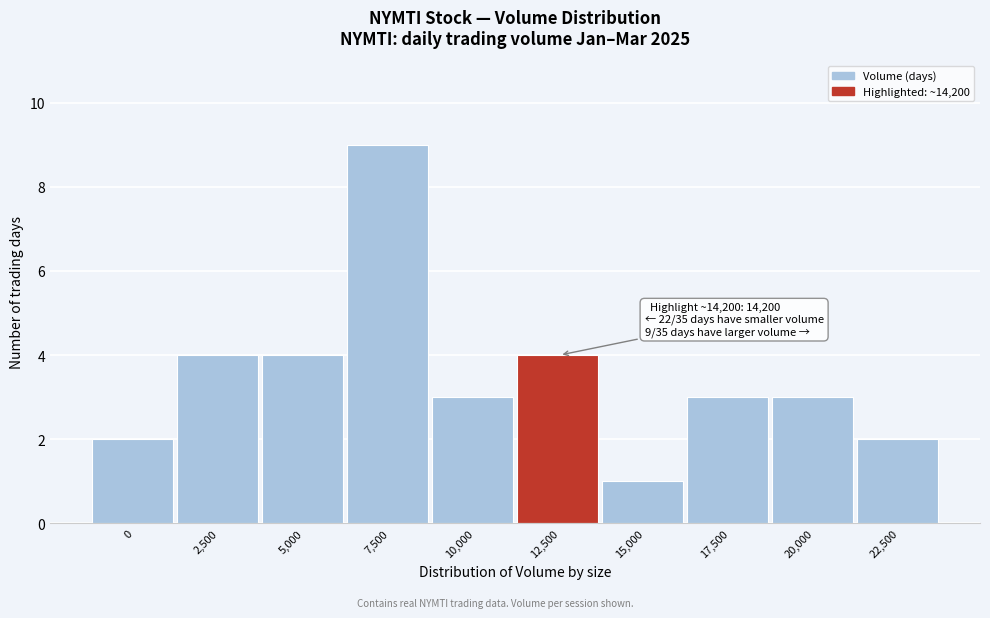

Reading left to right, extract all data points from this chart.

0=2	2,500=4	5,000=4	7,500=9	10,000=3	12,500=4	15,000=1	17,500=3	20,000=3	22,500=2